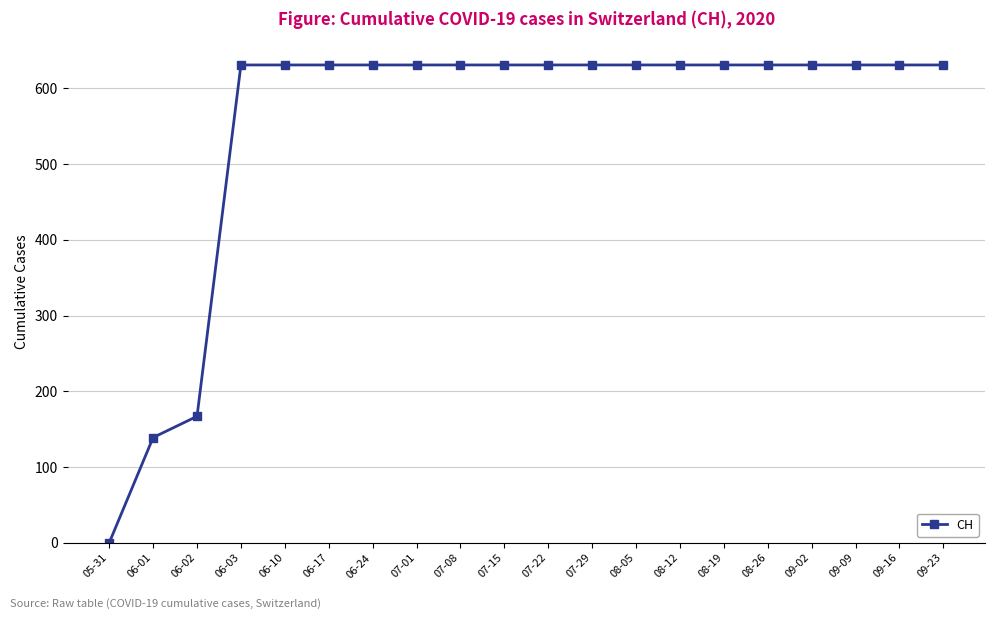

How many positive values are there?

19